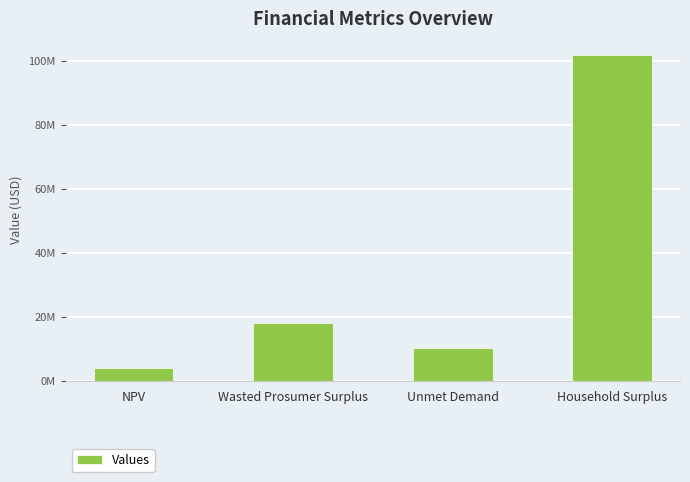

Are the bars horizontal?

No